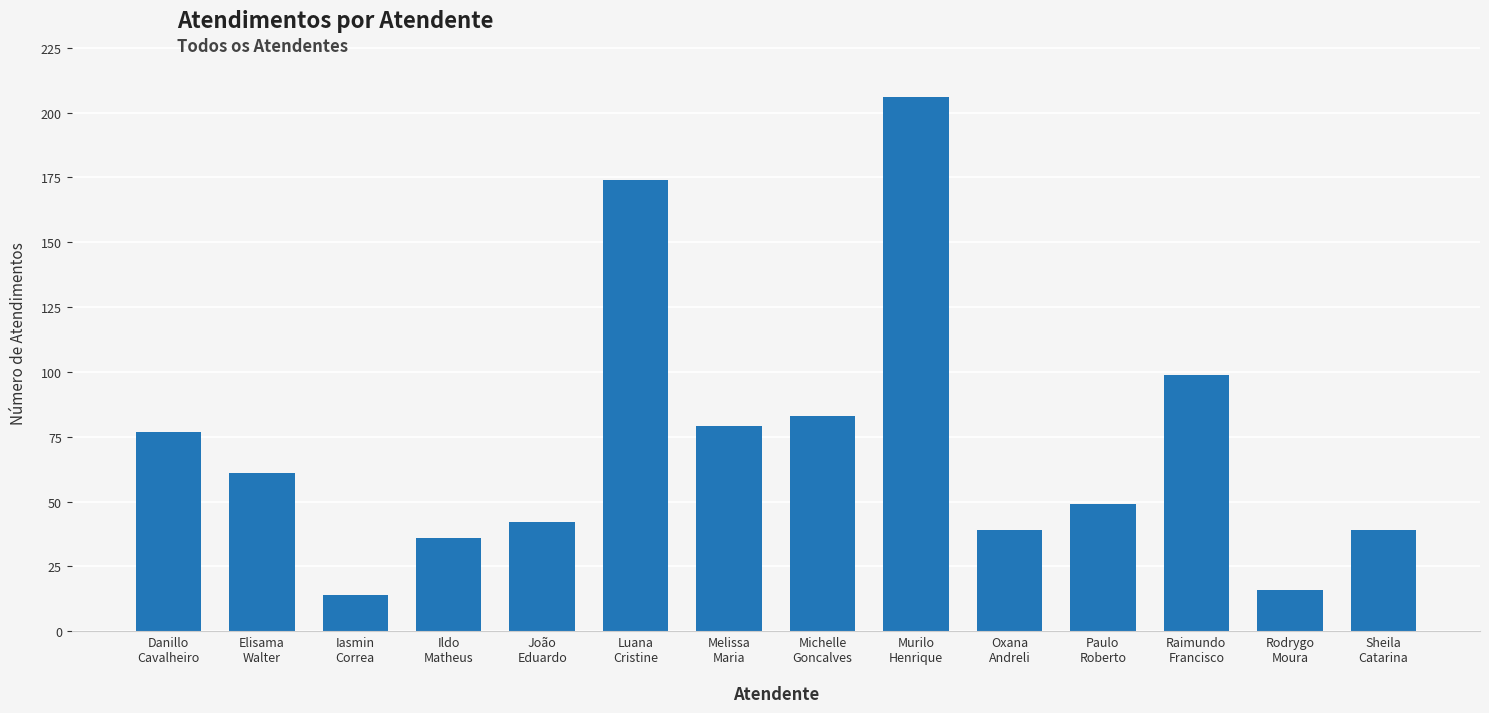

Reading left to right, what are all the values shown in this chart?

Danillo
Cavalheiro=77	Elisama
Walter=61	Iasmin
Correa=14	Ildo
Matheus=36	João
Eduardo=42	Luana
Cristine=174	Melissa
Maria=79	Michelle
Goncalves=83	Murilo
Henrique=206	Oxana
Andreli=39	Paulo
Roberto=49	Raimundo
Francisco=99	Rodrygo
Moura=16	Sheila
Catarina=39